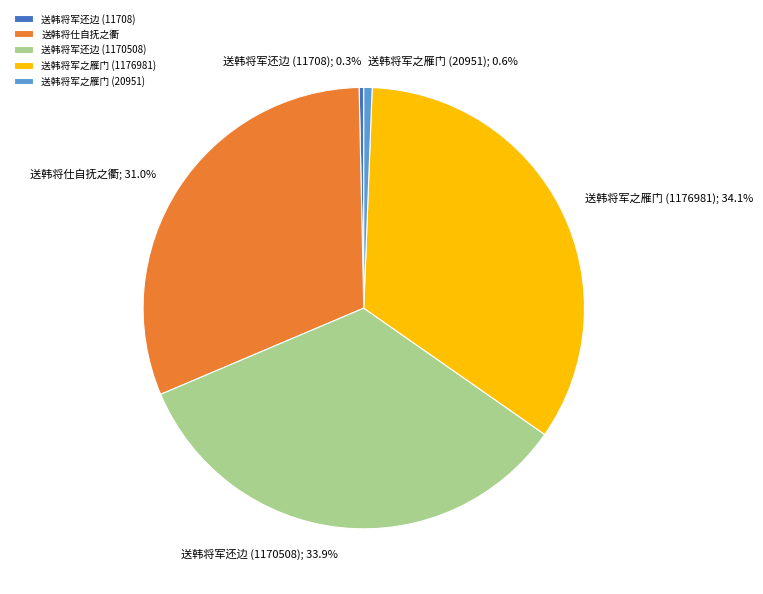

Approximately how many times larger is the value at 送韩将军还边 (1170508) compared to 送韩将军还边 (11708)?

100.0